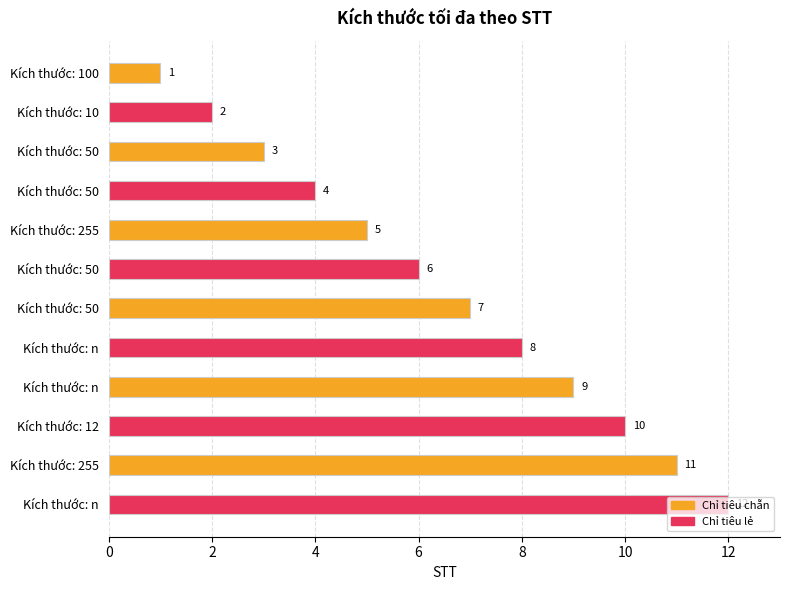

Does the chart contain stacked bars?

No